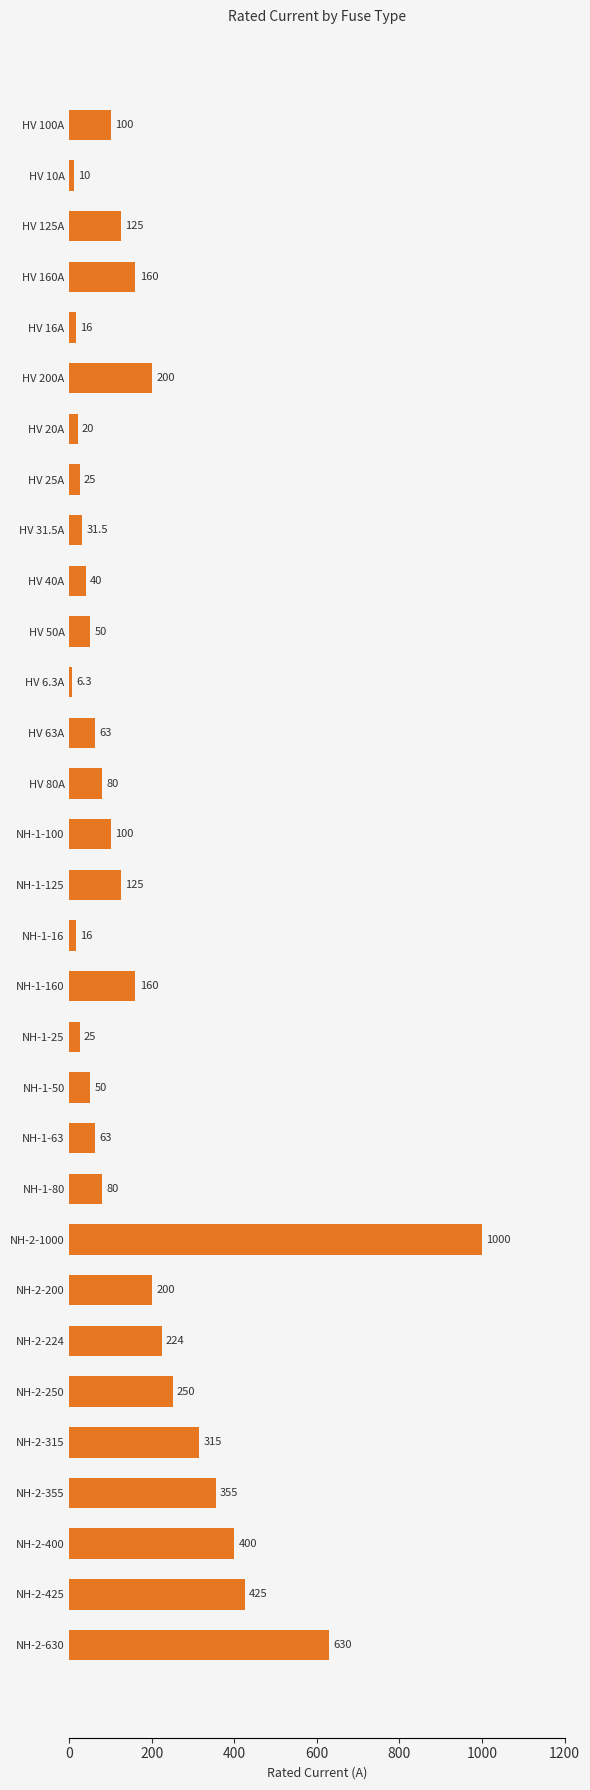

What is the sum of all values?

5344.8